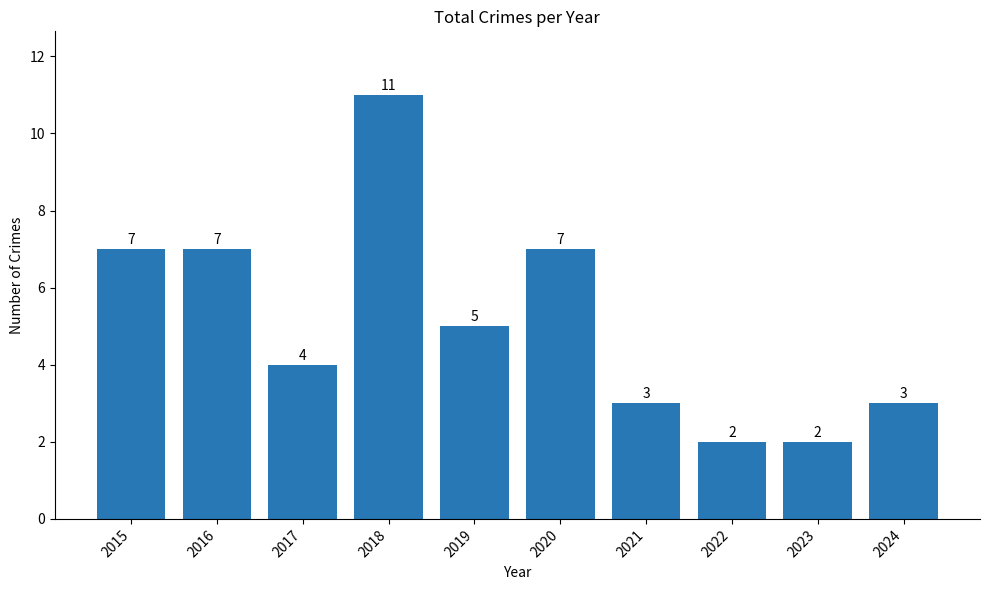

What is the approximate value at 2024?

3